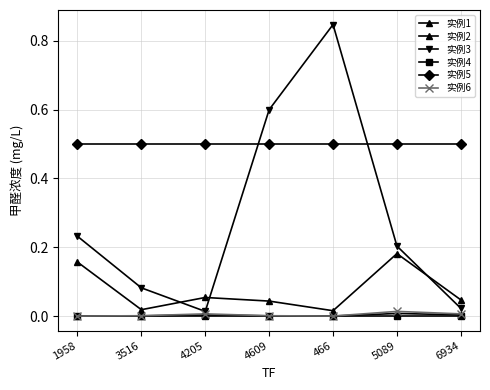

Which series changed the most between 1958 and 6934?

实例3